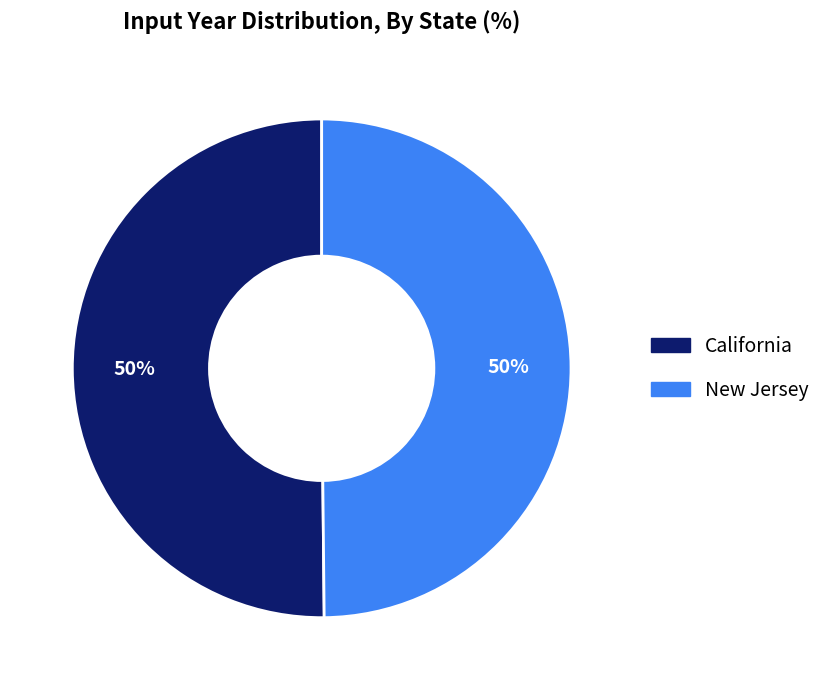

How many slices are in this pie chart?

2